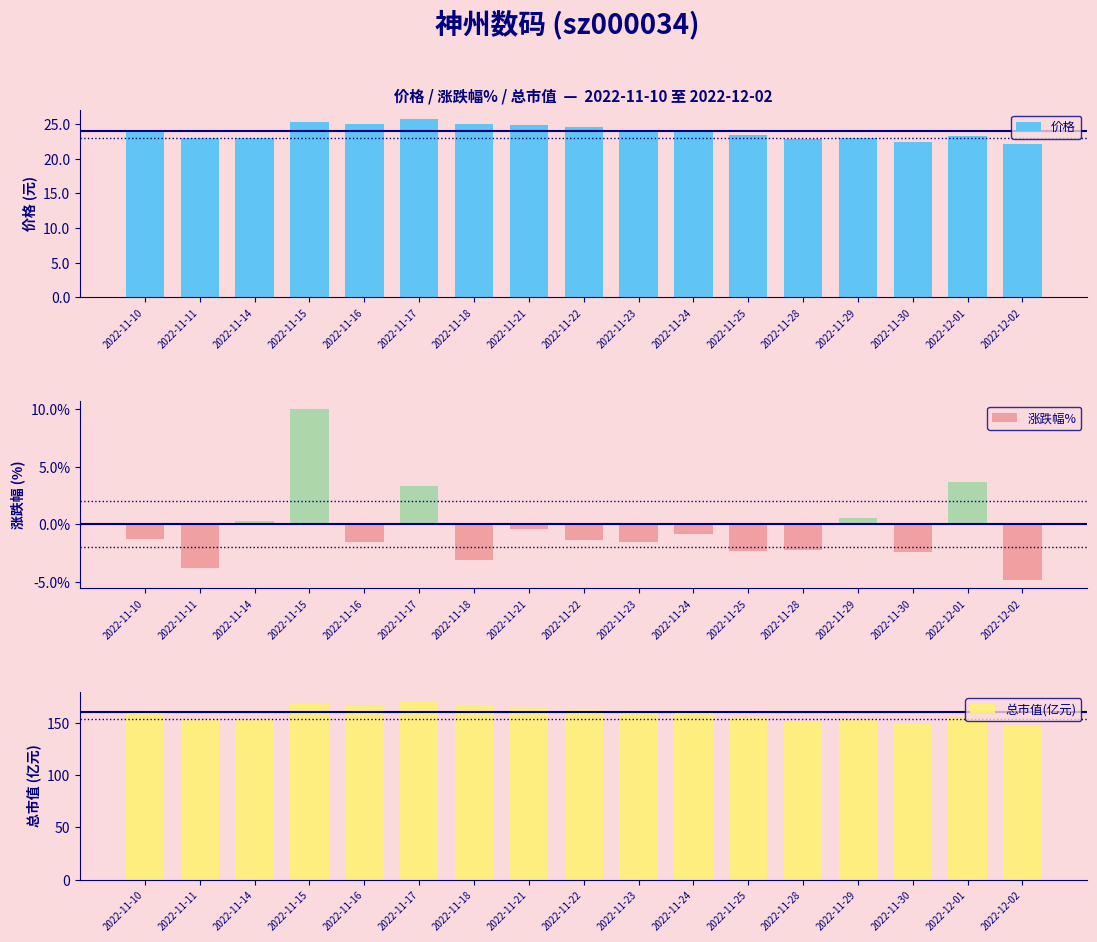

What is the difference between the highest and lowest values at 2022-11-25?

157.7